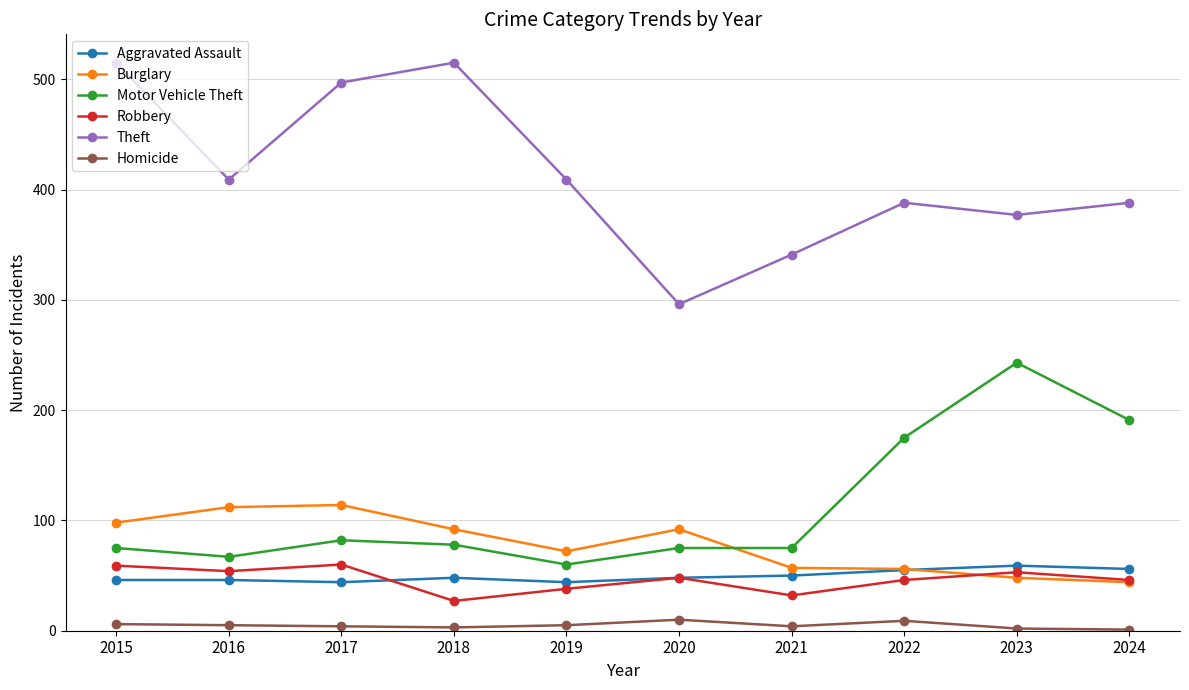

True or false: Motor Vehicle Theft has more than 1 interior local peaks.

True